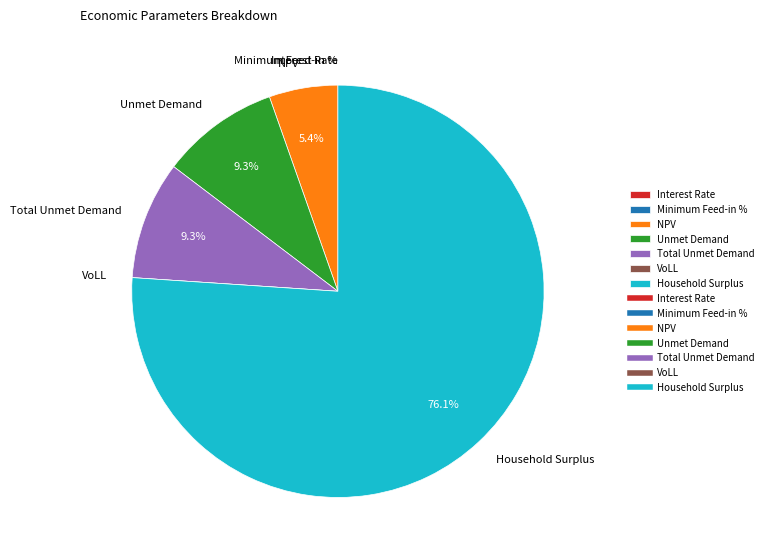

To the nearest percent, what is the difference between the Unmet Demand and NPV slice percentages?

4%